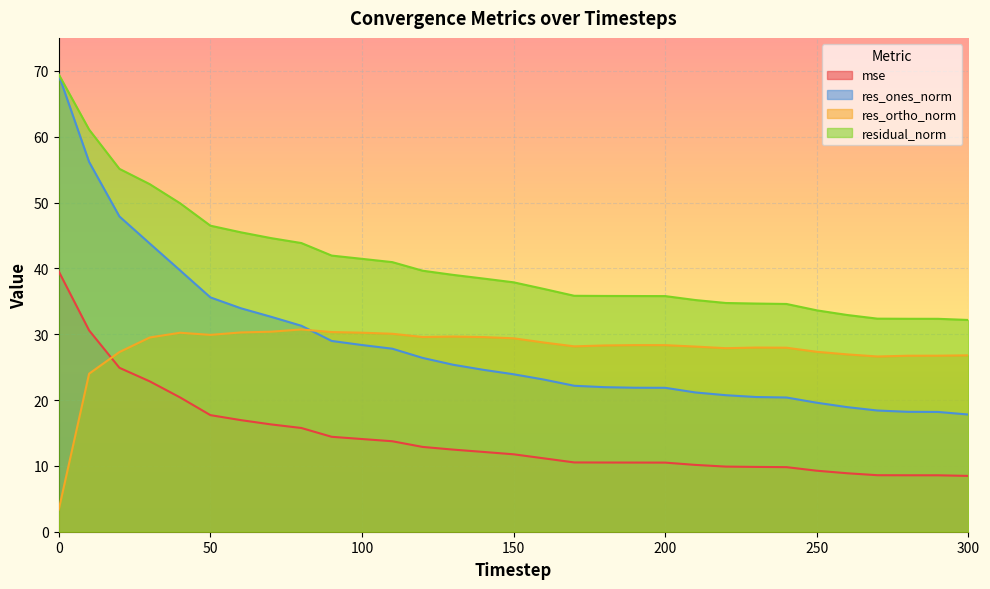

True or false: residual_norm has a value of 44.6 at 70.

True